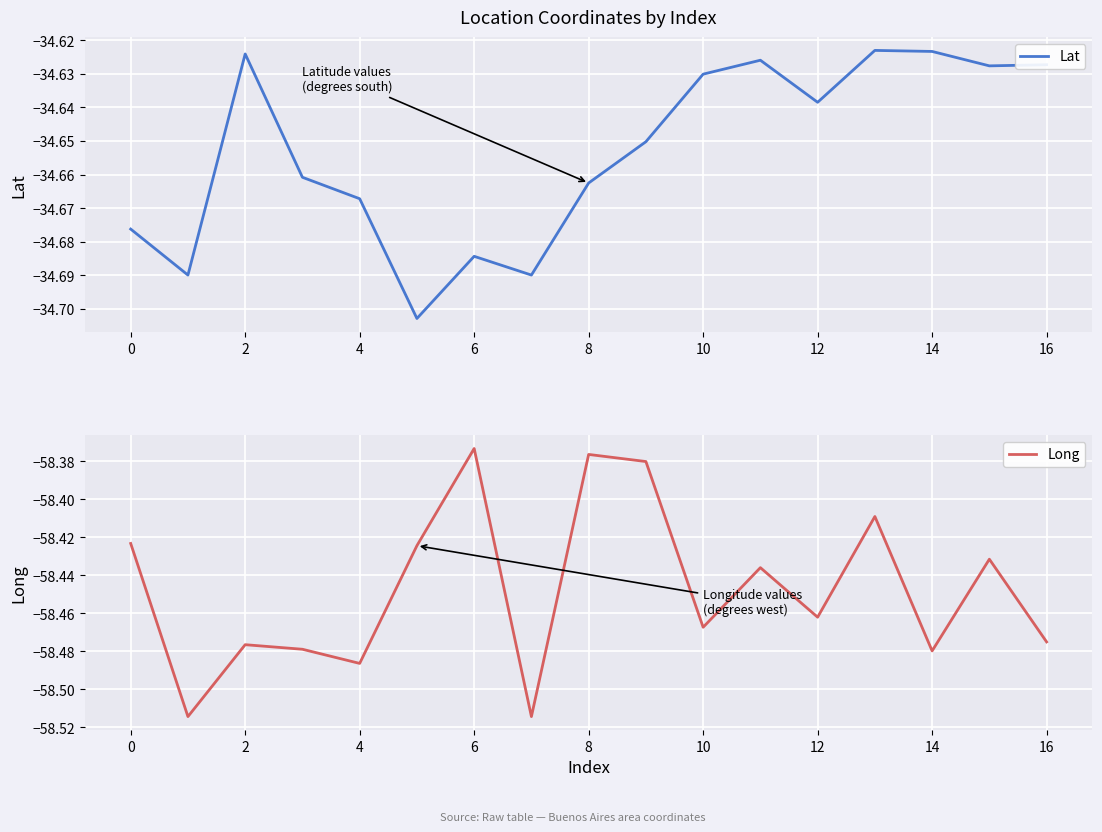

Rank the series by their maximum value, from lowest to highest.

Long, Lat